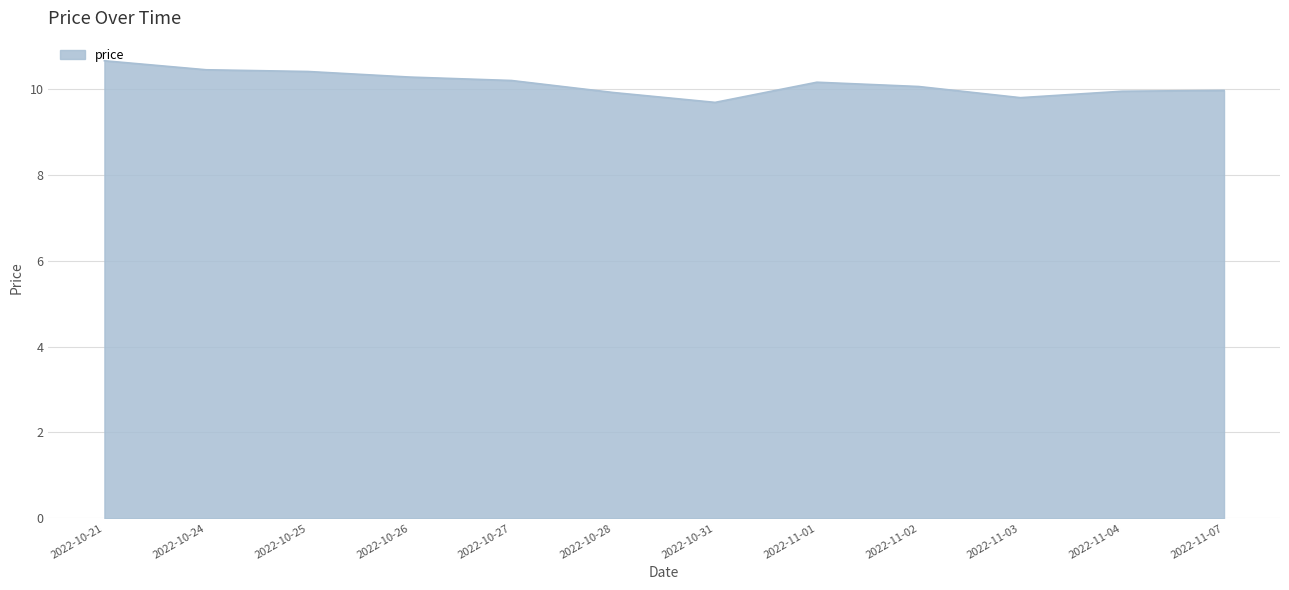

What is the smallest value displayed?

9.7